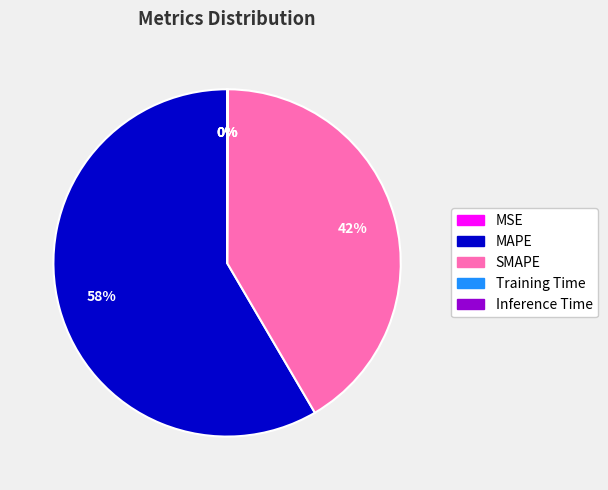

Is it true that MAPE is 58% of the pie?

True